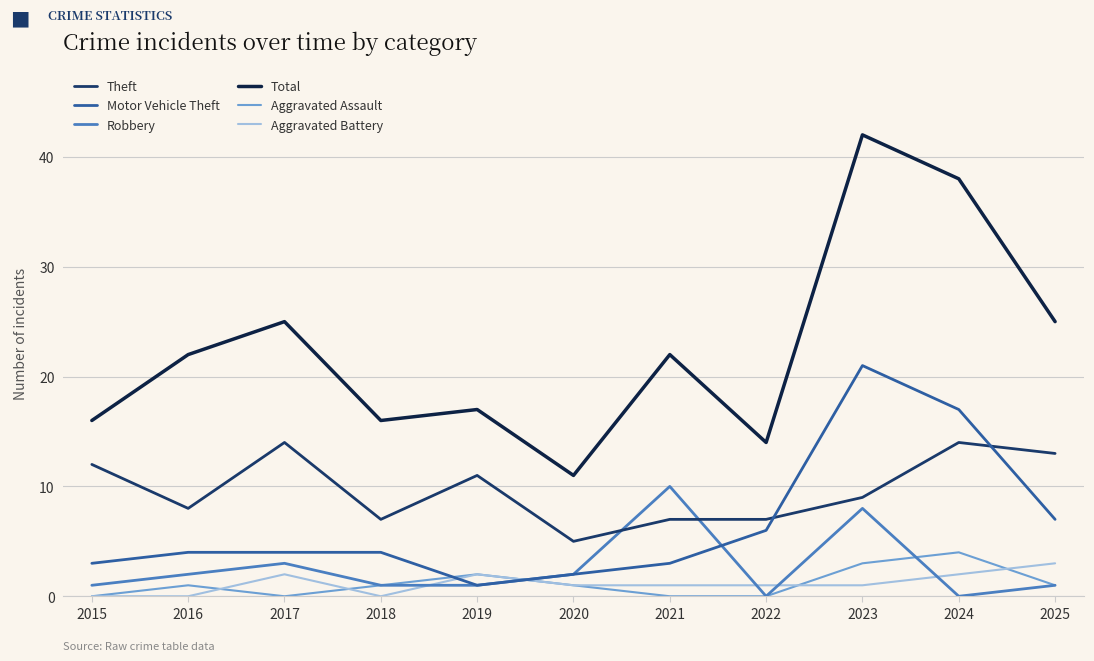

Rank the series by their maximum value, from highest to lowest.

Total, Motor Vehicle Theft, Theft, Robbery, Aggravated Assault, Aggravated Battery